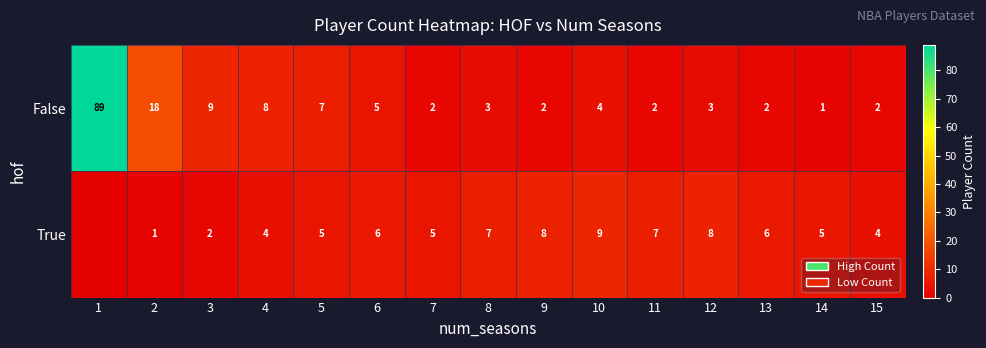

What is the sum of the True values at 14 and 13?

11